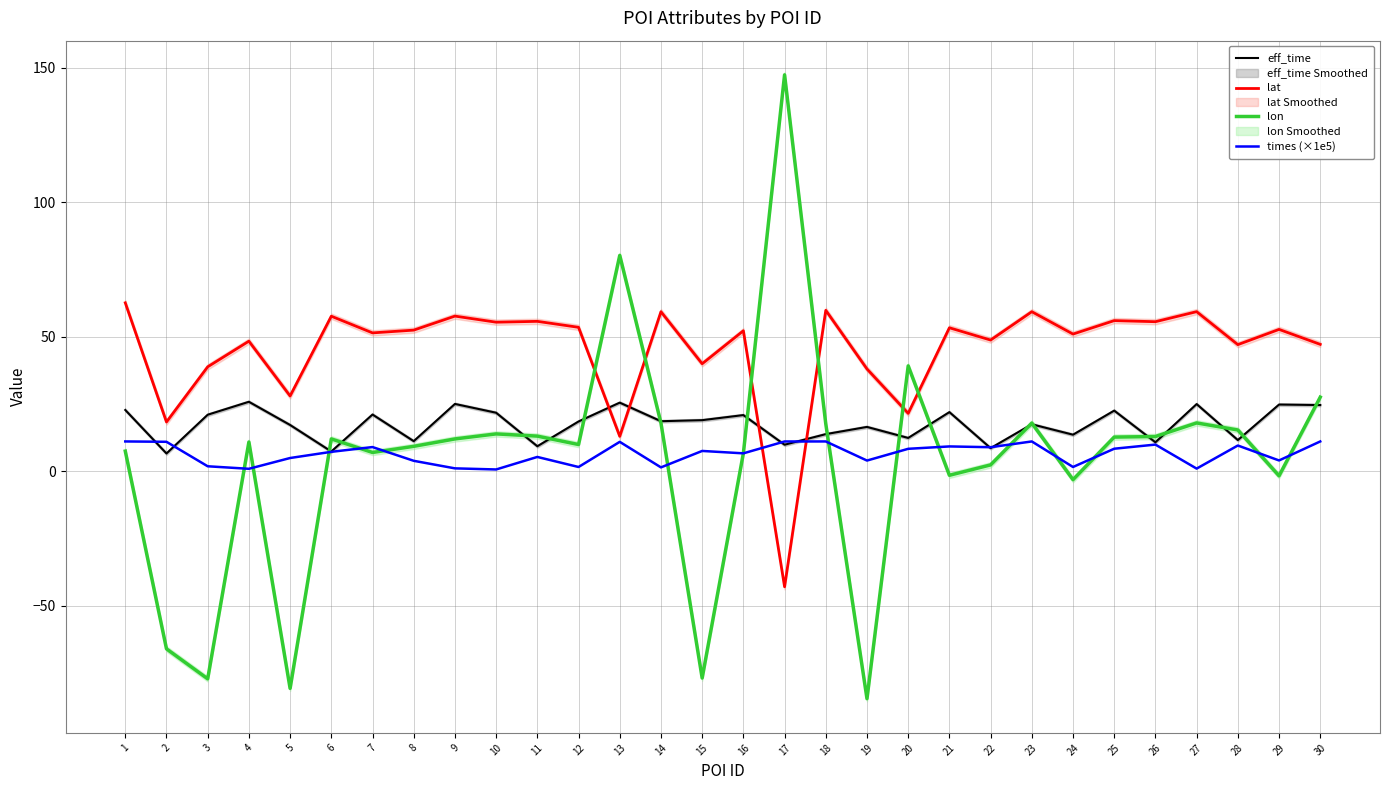

Between 4 and 15, which series saw the biggest shift?

lon